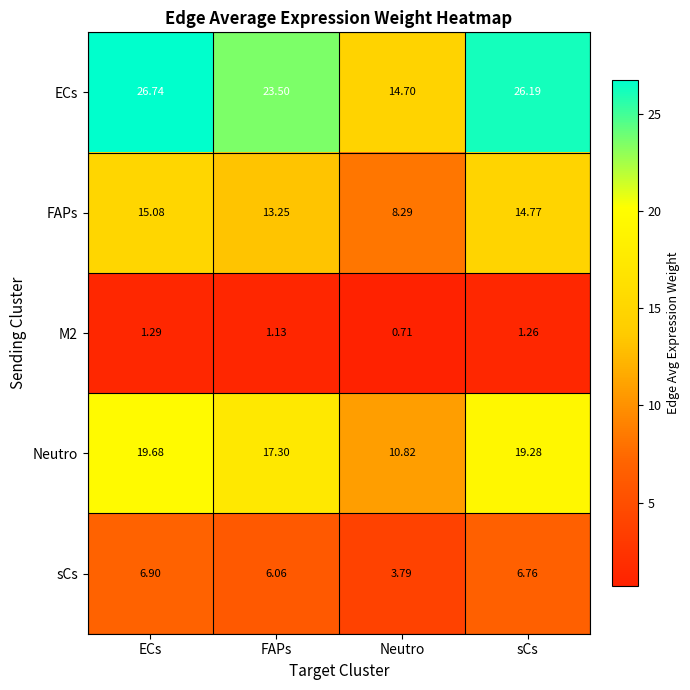

At which label is M2 closest to 1?

FAPs